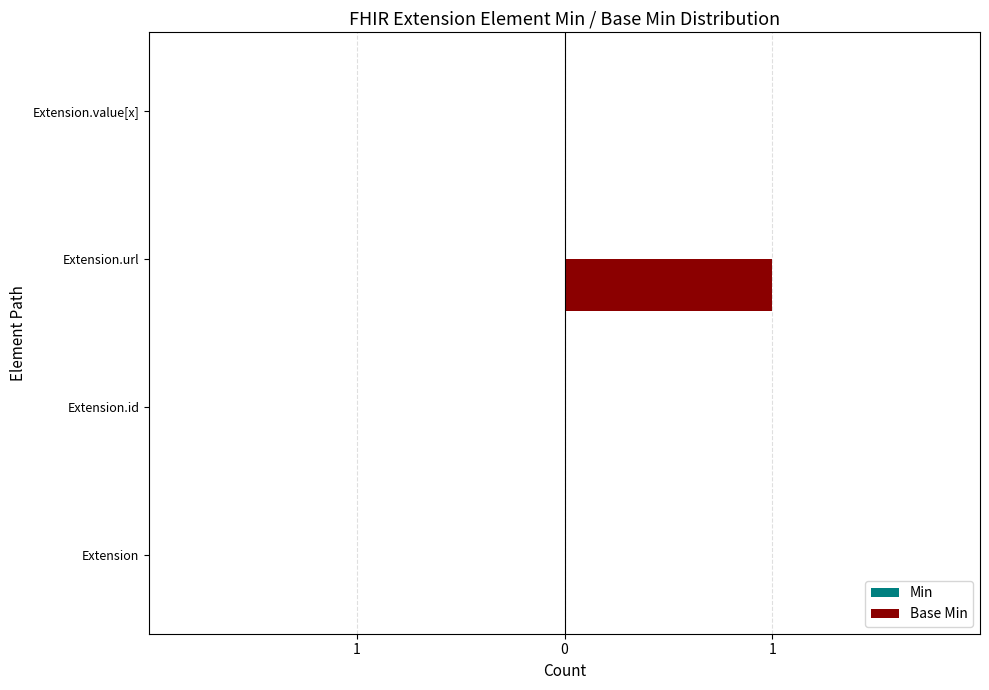

Are the bars horizontal?

Yes